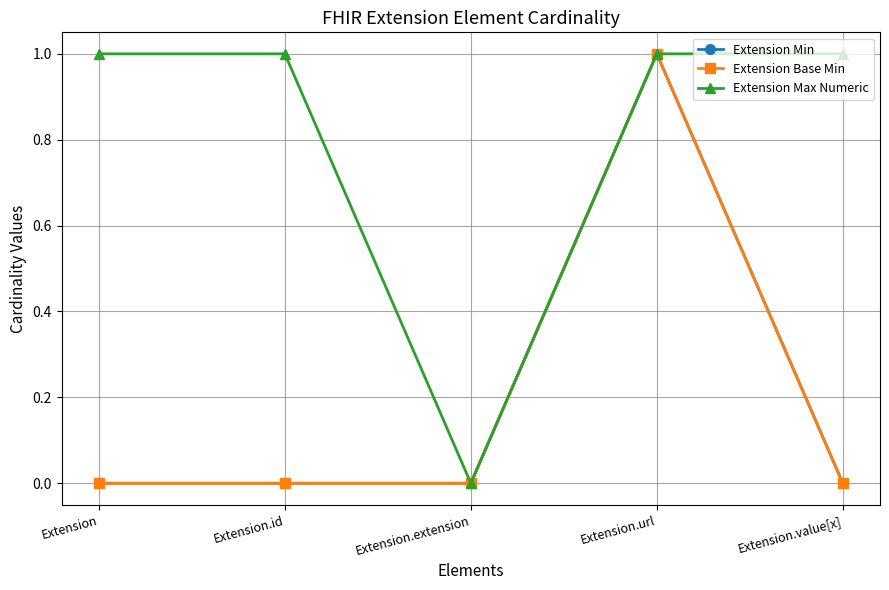

How many values in Extension Min are above zero?

1